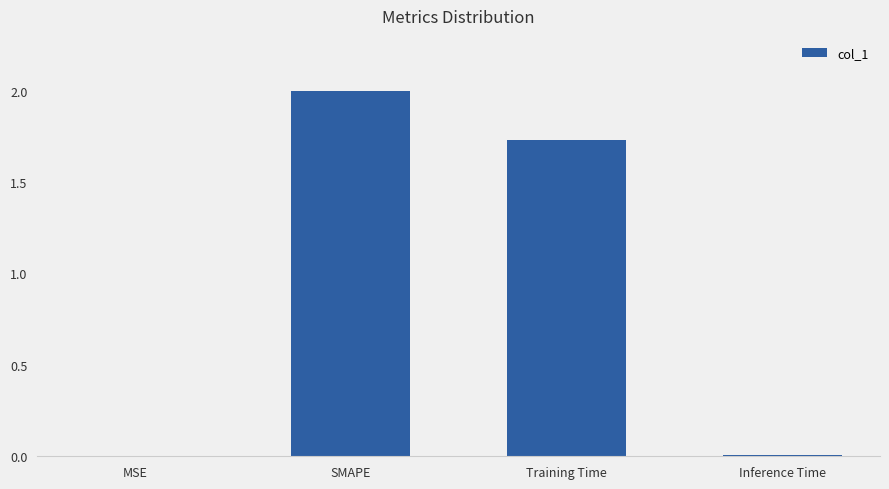

What is the maximum value shown in the chart?

2.0